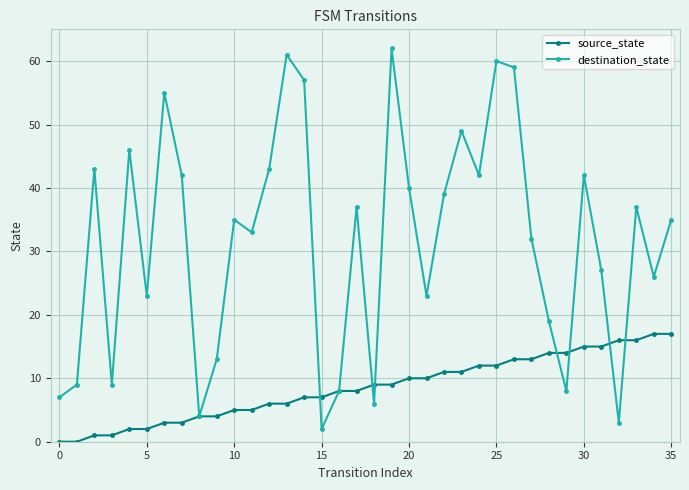

Which series ends up on top after the final intersection of destination_state and source_state?

destination_state